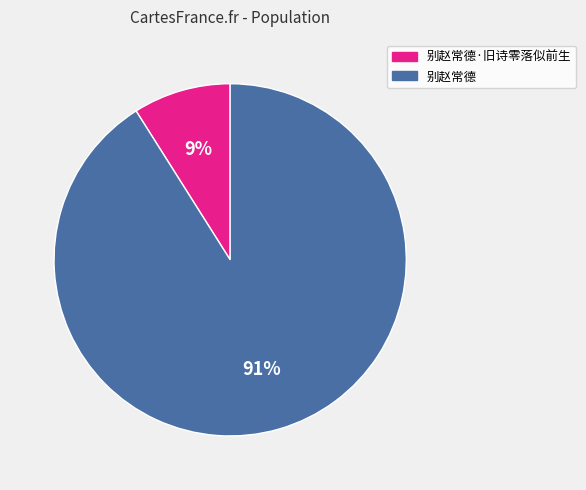

Does any single category account for the majority?

Yes